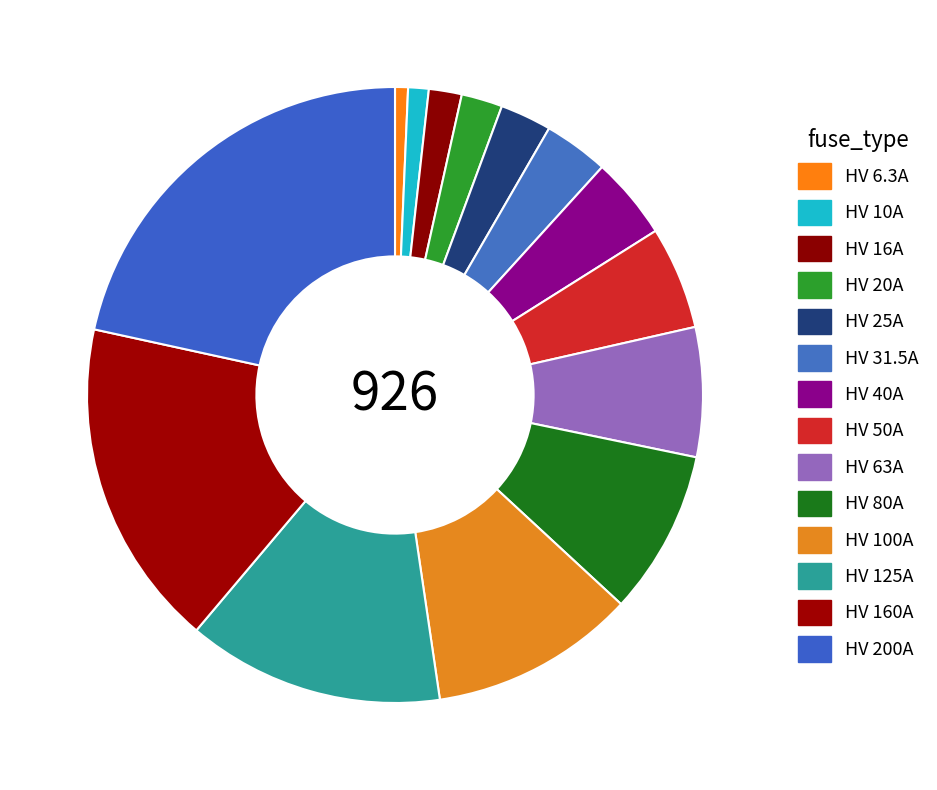

How many slices are in this pie chart?

14